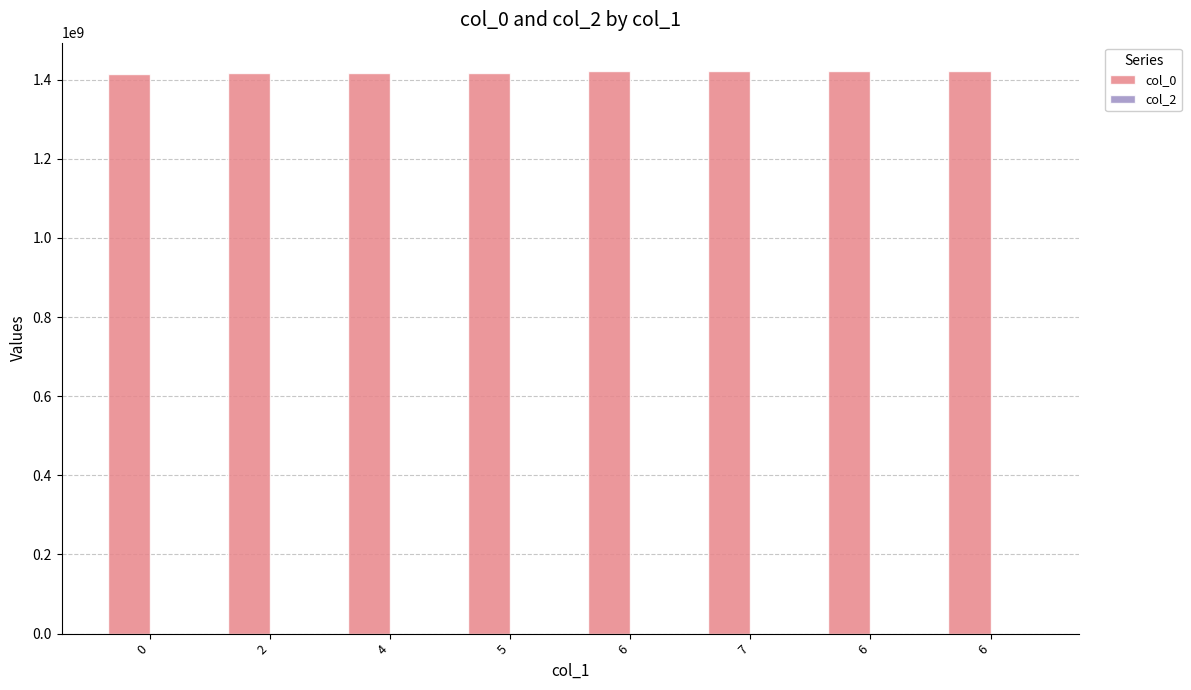

Reading right to left, list all the values displayed in this chart.

col_0: 6=1422632304	6=1421903556	7=1421151109	6=1421089933	5=1417641110	4=1417637499	2=1417630300	0=1413562004
col_2: 6=0	6=0	7=0	6=0	5=0	4=0	2=0	0=0